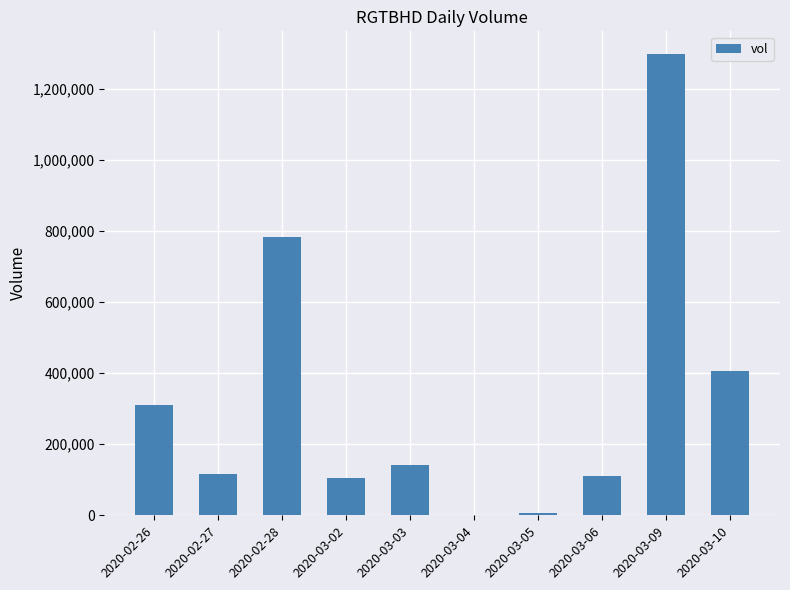

Which category has the highest value across all series?

2020-03-09